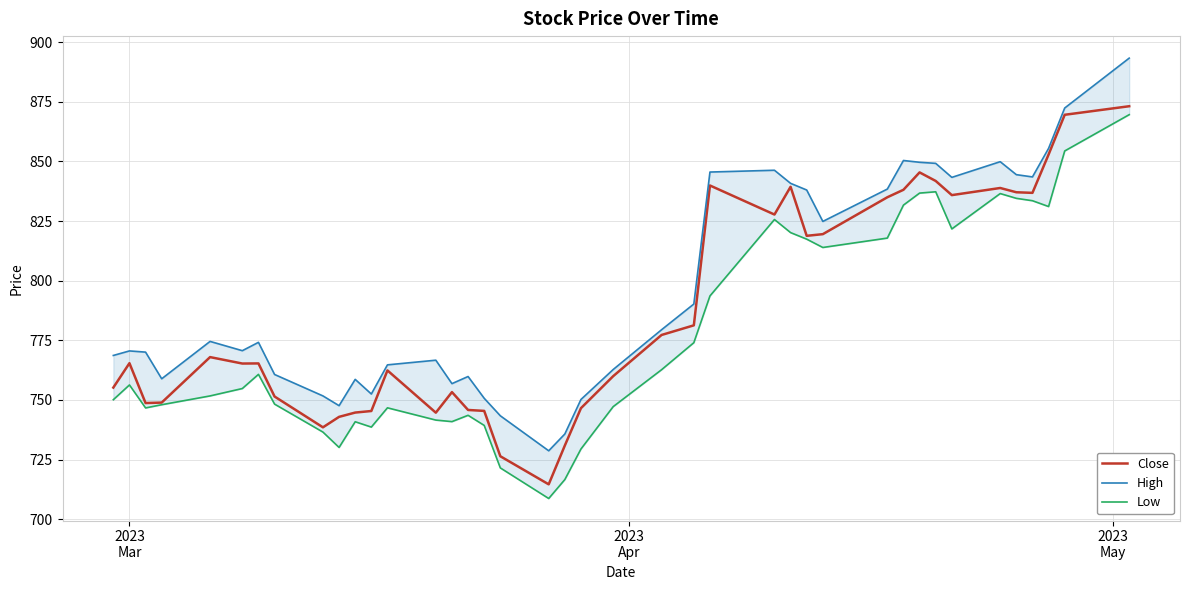

What are all the series names shown in the legend?

Close, High, Low